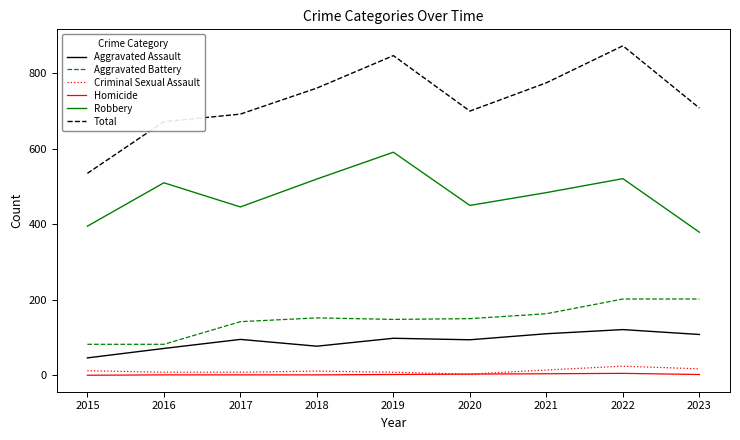

Which series has the widest spread of values?

Total